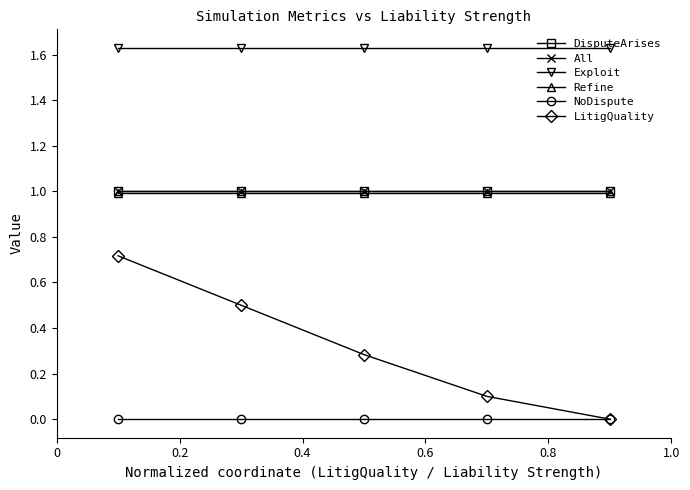

Which series has the largest range (max minus min)?

LitigQuality